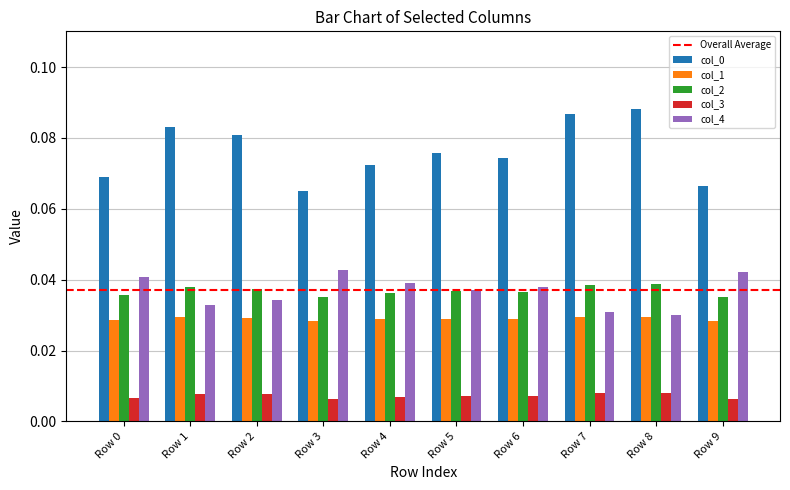

At how many categories does at least one series exceed 0?

10